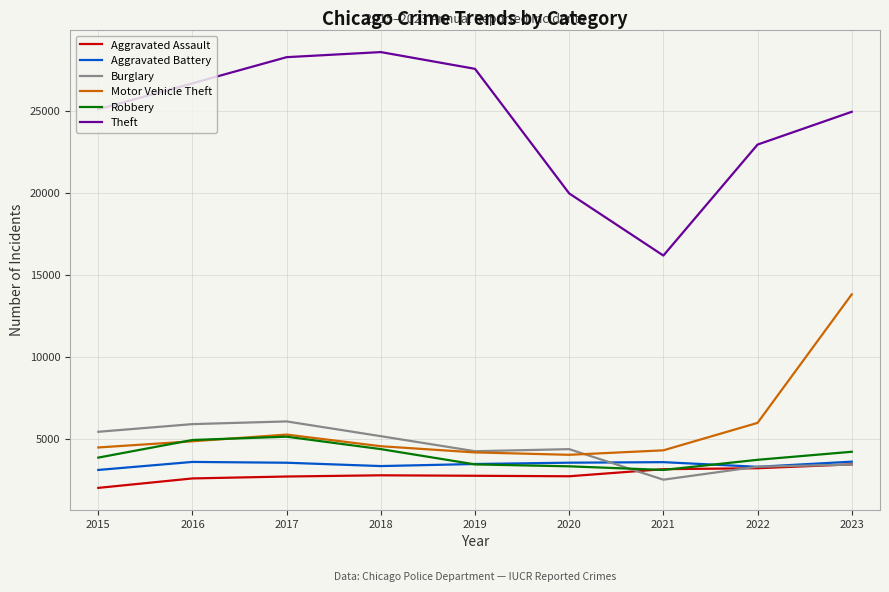

Where does the Motor Vehicle Theft series first go above 4535?

2016